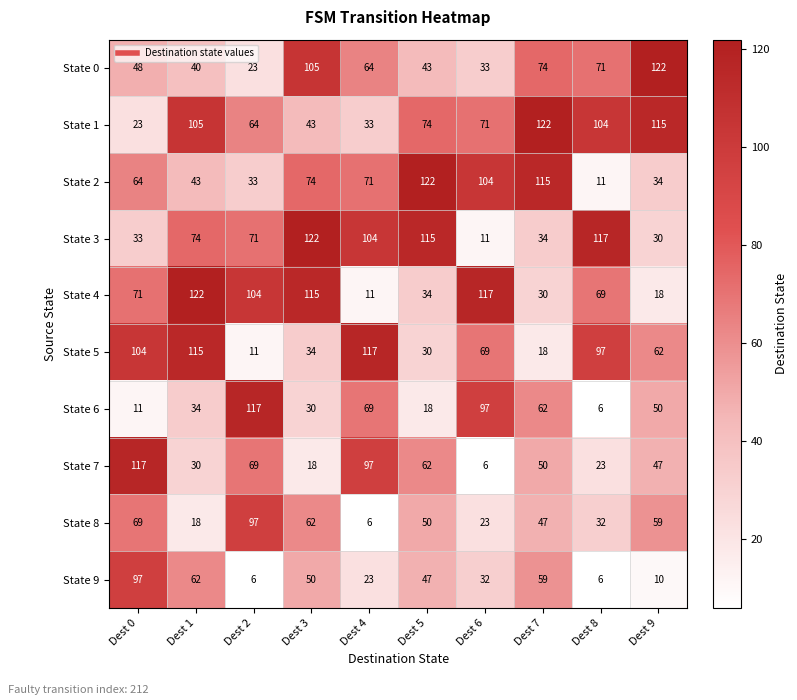

What is the sum of all State 8 values?

463